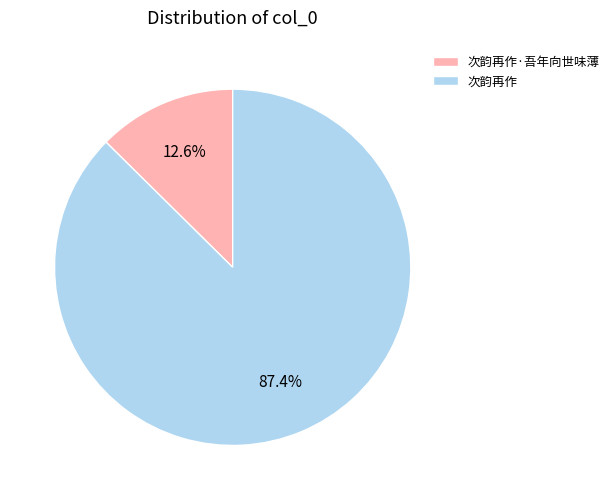

To the nearest percent, what is the combined percentage of 次韵再作·吾年向世味薄 and 次韵再作?

100%